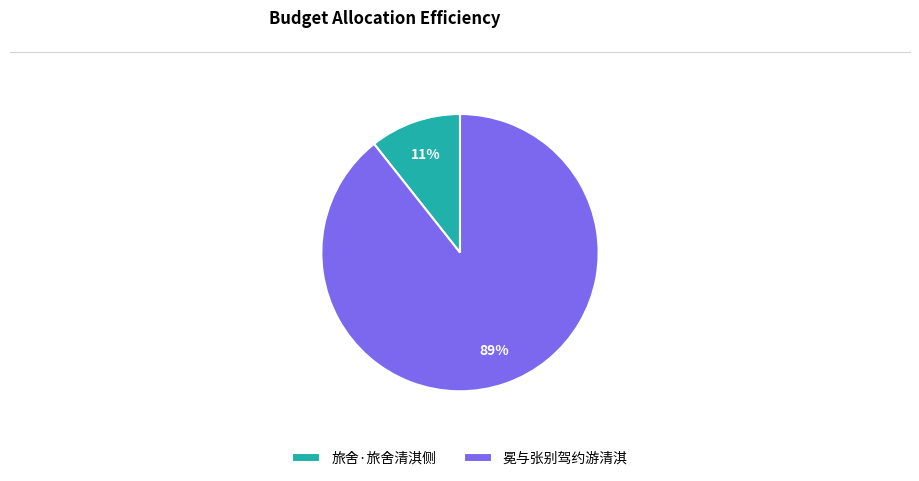

To the nearest percent, what is the average slice percentage?

50%